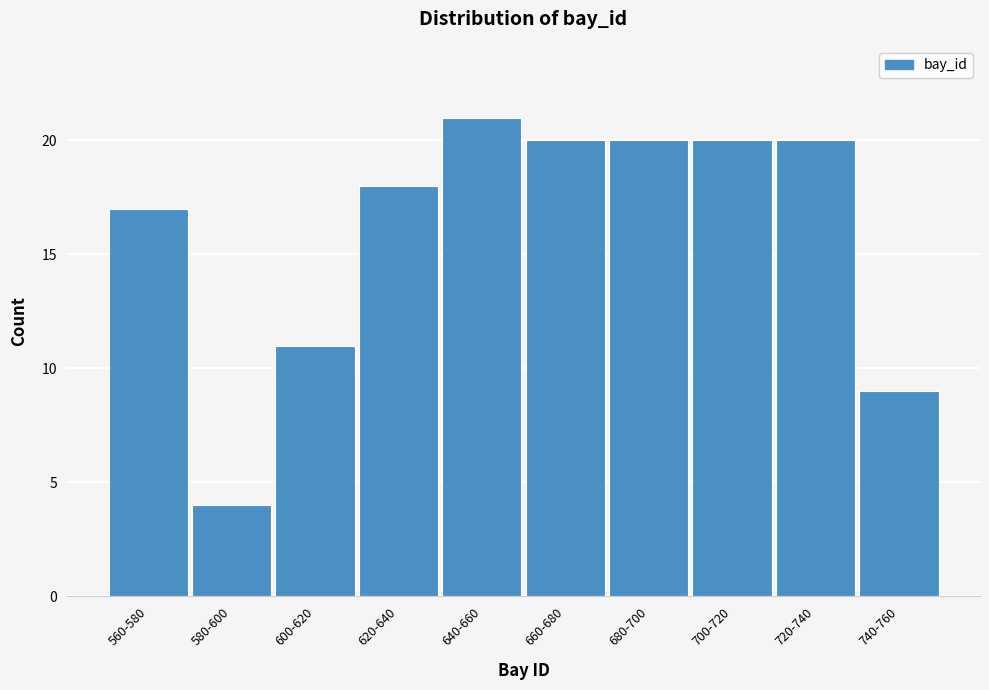

Reading left to right, list all the values displayed in this chart.

560-580=17	580-600=4	600-620=11	620-640=18	640-660=21	660-680=20	680-700=20	700-720=20	720-740=20	740-760=9